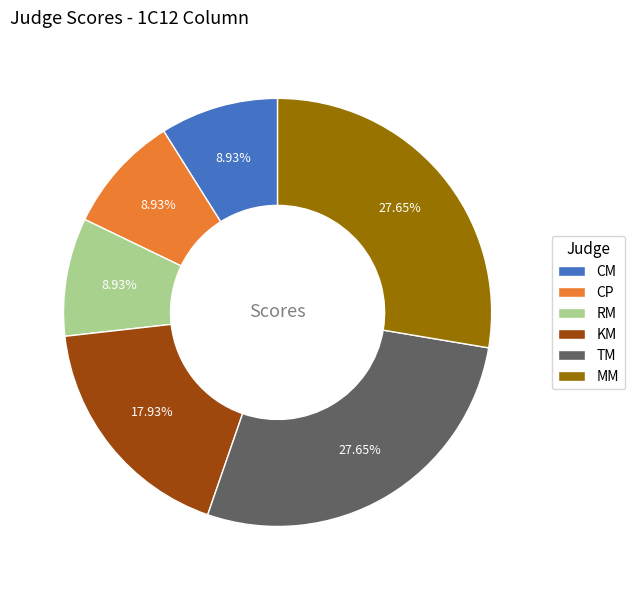

To the nearest percent, what is the difference between the largest and smallest slice percentages?

19%